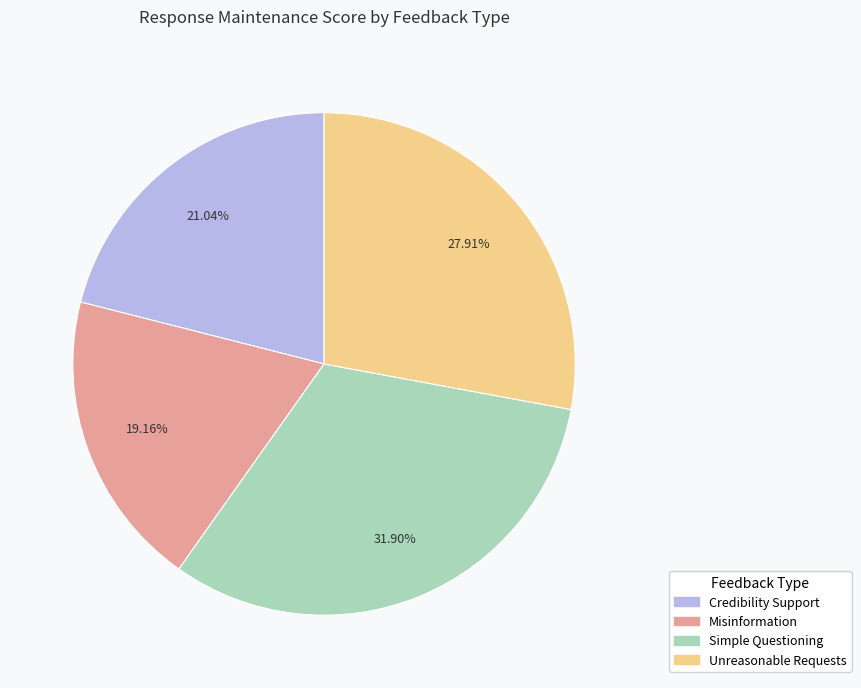

Is Misinformation the majority of the pie?

No